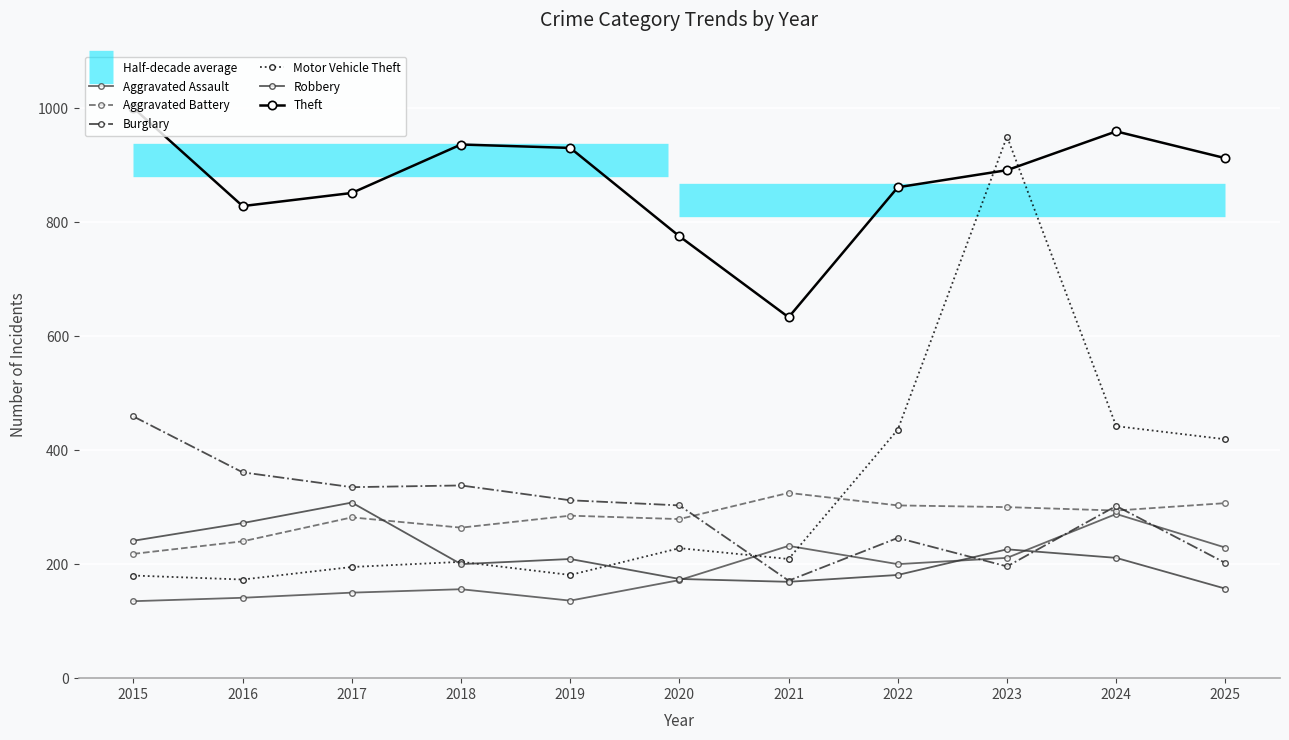

Rank the series at 2020 from highest to lowest value.

Theft, Burglary, Aggravated Battery, Motor Vehicle Theft, Robbery, Aggravated Assault